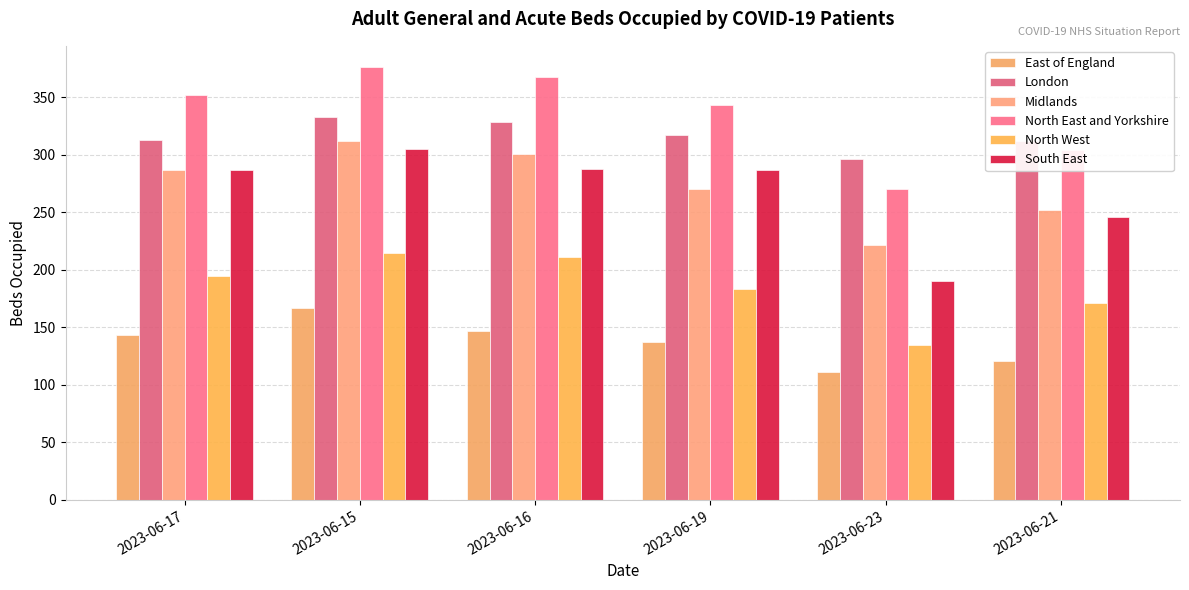

How many categories are shown in the chart?

6